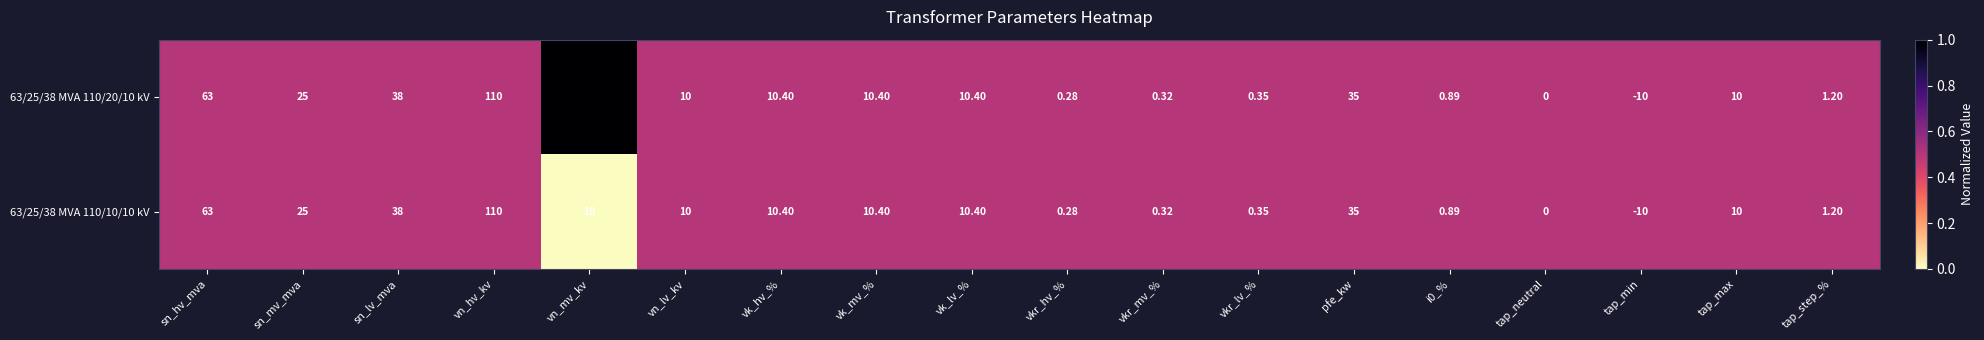

Where is 63/25/38 MVA 110/20/10 kV nearest to the value 50?

sn_lv_mva